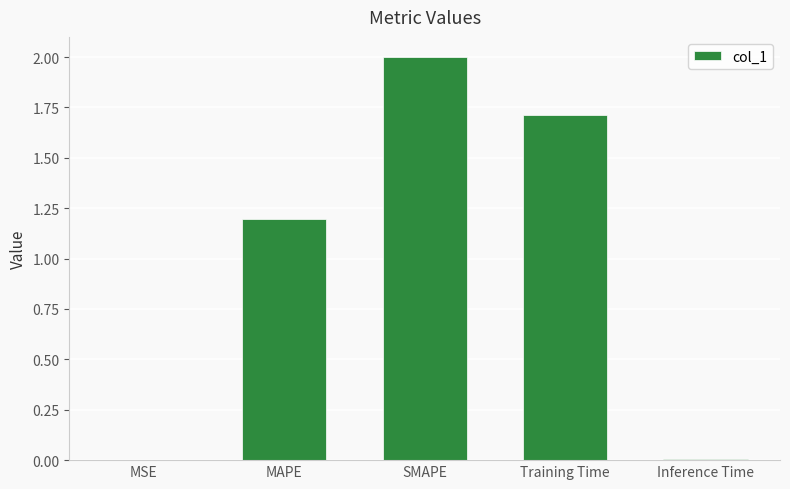

The chart shows a value of 0.0 at MSE. True or false?

True